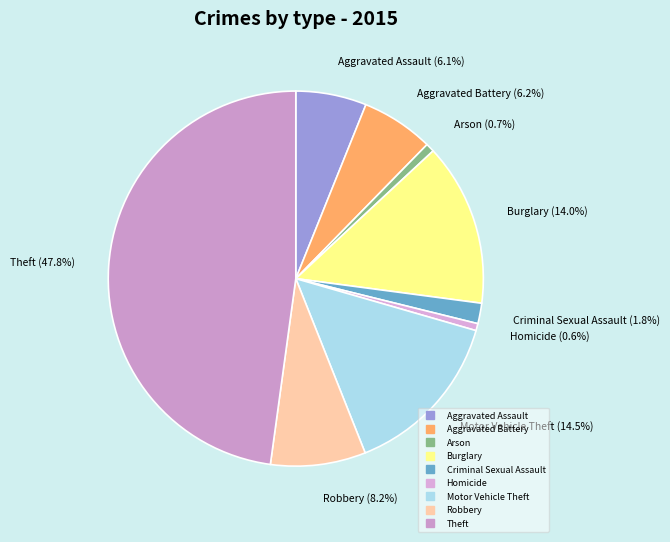

What is the ratio of the value at Criminal Sexual Assault to the value at Homicide?

2.9